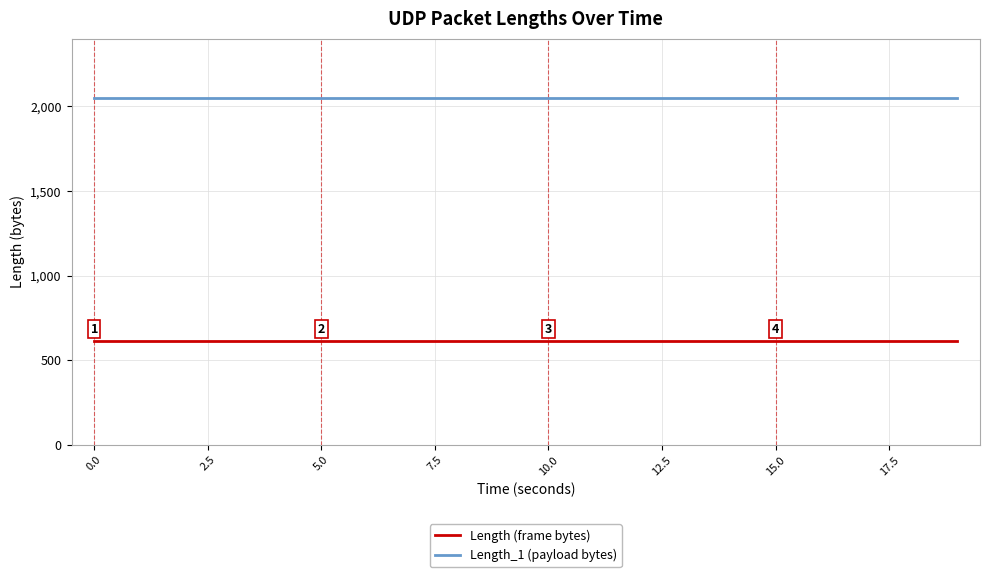

What is the lowest value of the Length_1 (payload bytes) series?

2048